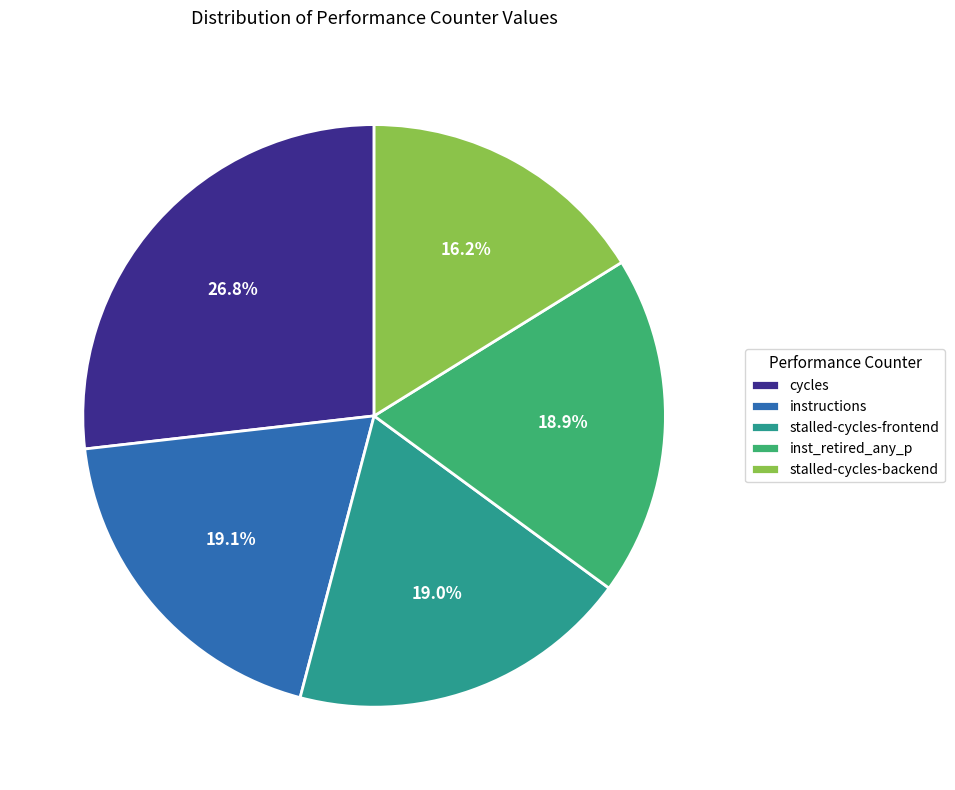

To the nearest percent, what is the average slice percentage?

20%